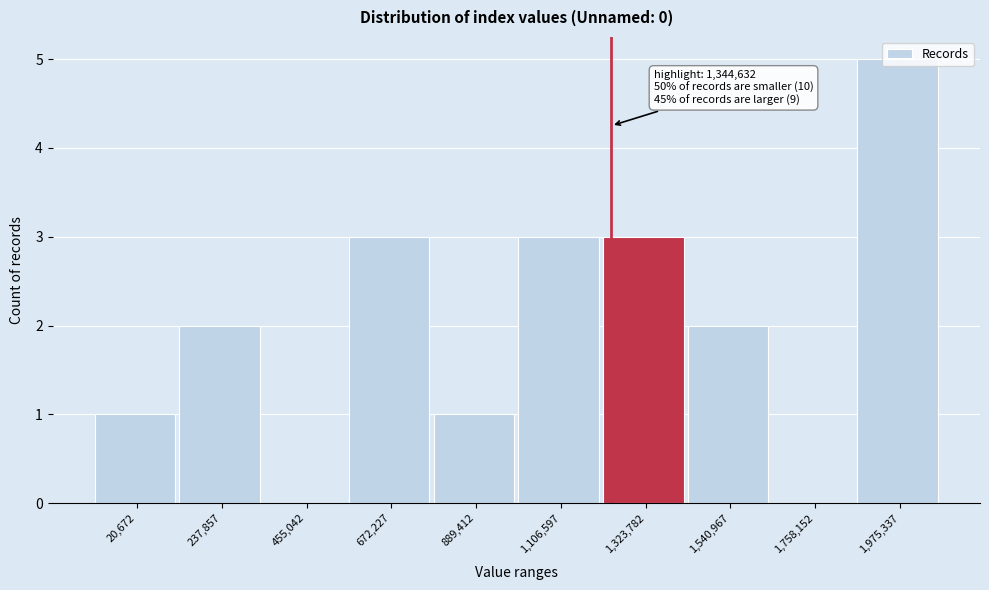

Which category has the highest value across all series?

1,975,337